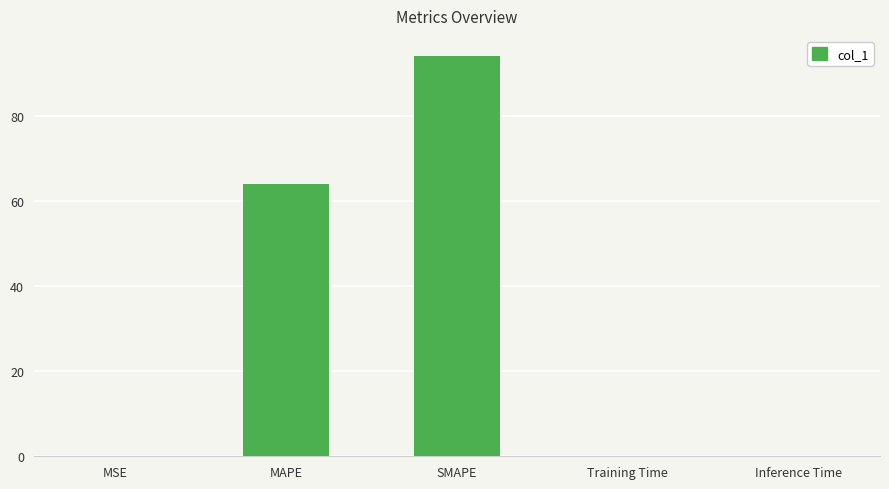

Are the bars horizontal?

No